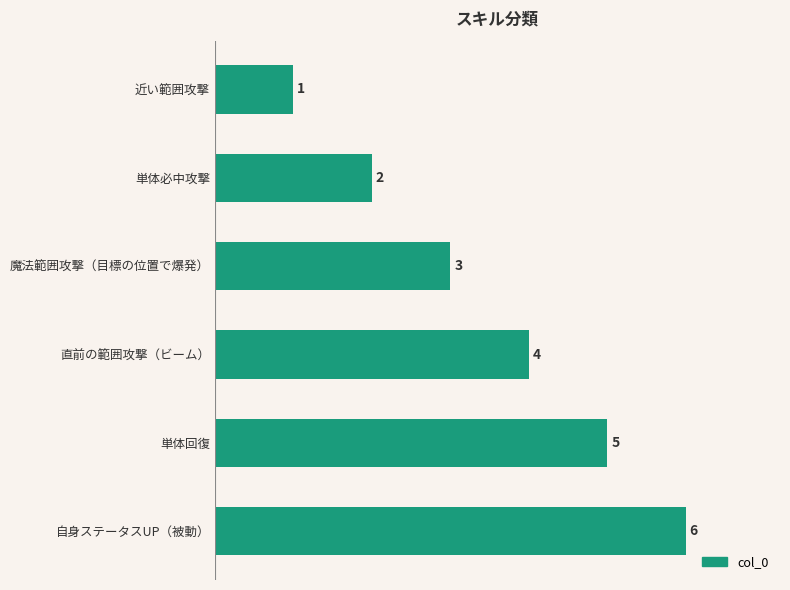

List the labels in order of value, smallest first.

近い範囲攻撃, 単体必中攻撃, 魔法範囲攻撃（目標の位置で爆発）, 直前の範囲攻撃（ビーム）, 単体回復, 自身ステータスUP（被動）